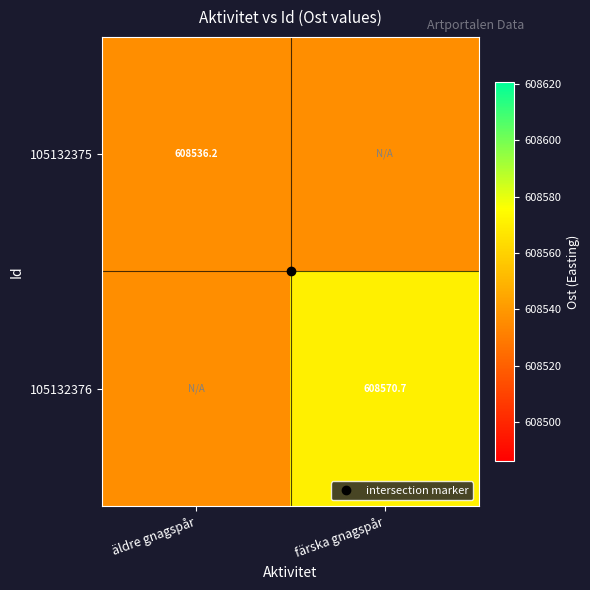

What is the lowest value of the 105132376 series?

608536.2